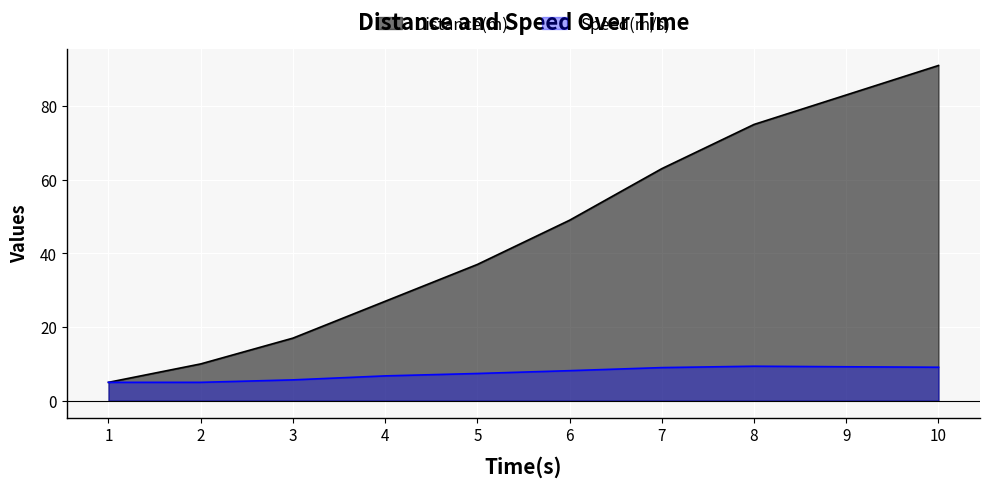

What is the total value across all series at 2?

15.0